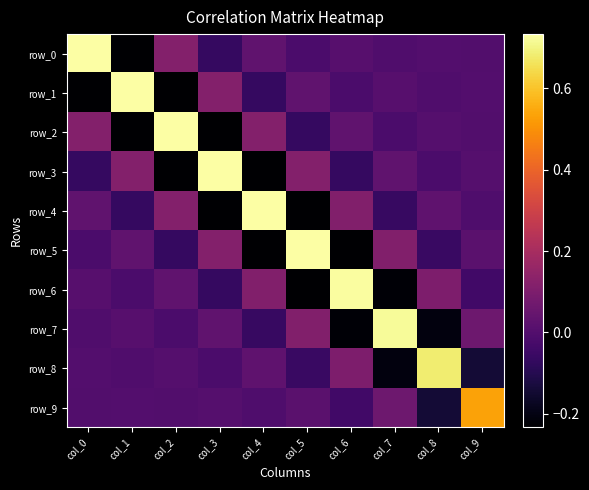

Which series has the largest range (max minus min)?

row_0